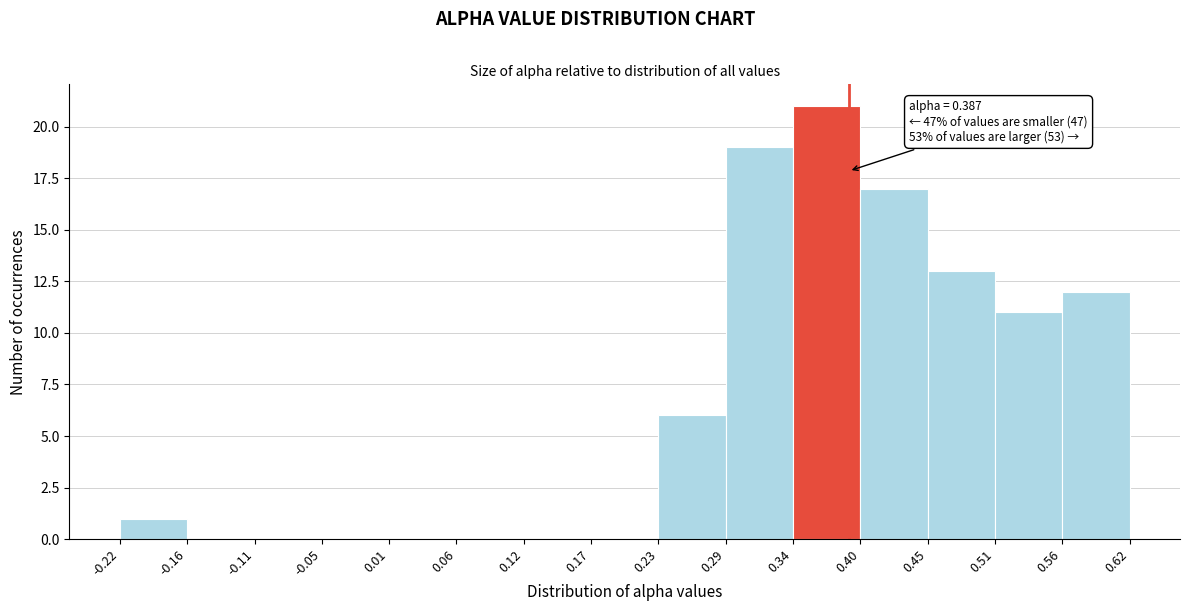

Over which range of the x-axis is the bar tallest?

0.34 to 0.40